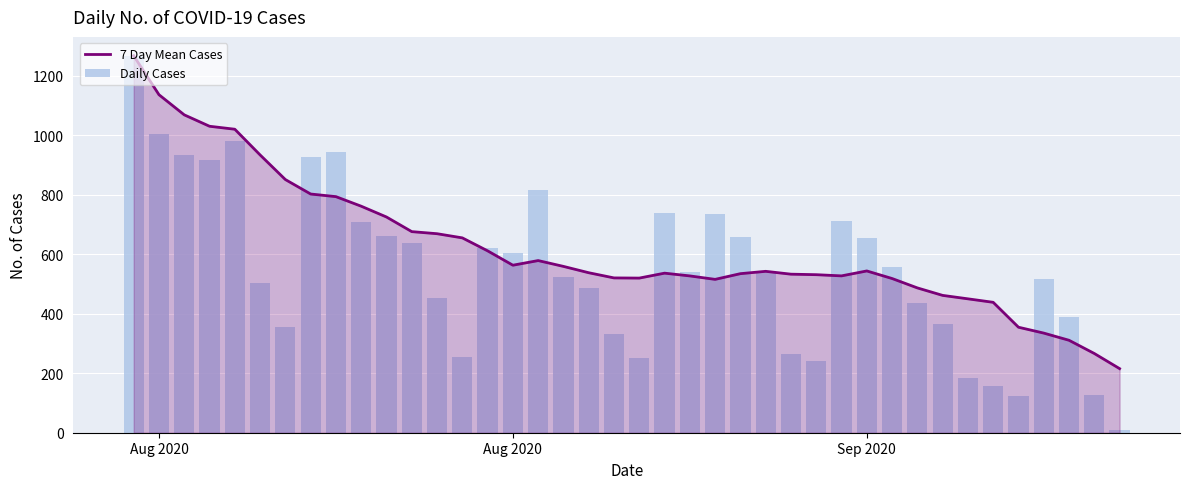

True or false: 7 Day Mean Cases has a value of 295.4 at 39.

False